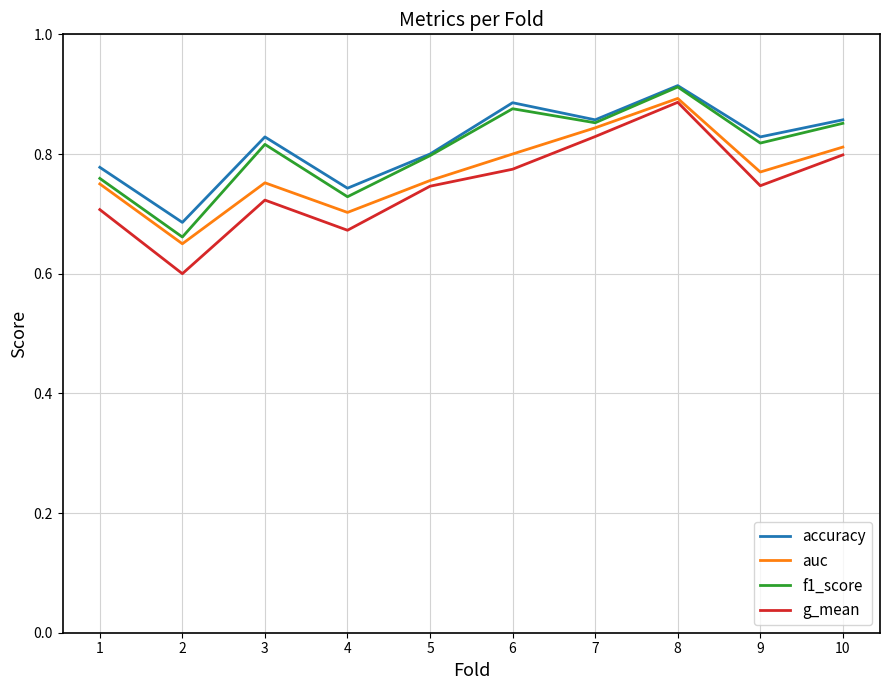

What is the lowest value of the g_mean series?

0.6